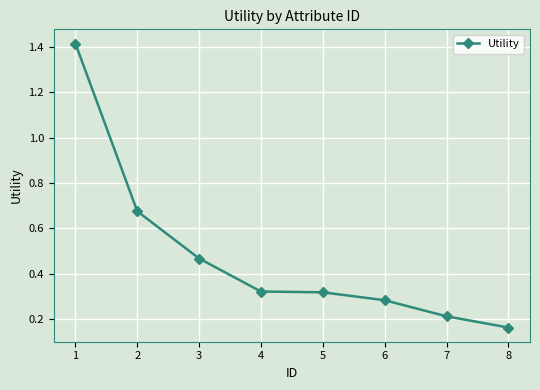

Does the chart display data point markers on the line(s)?

Yes